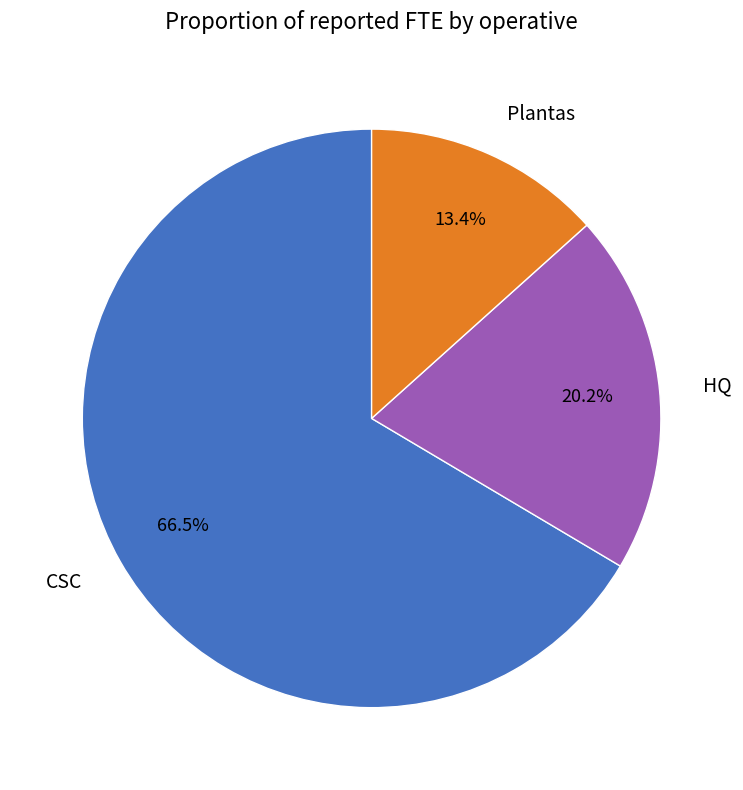

What is the largest slice in the pie chart?

CSC